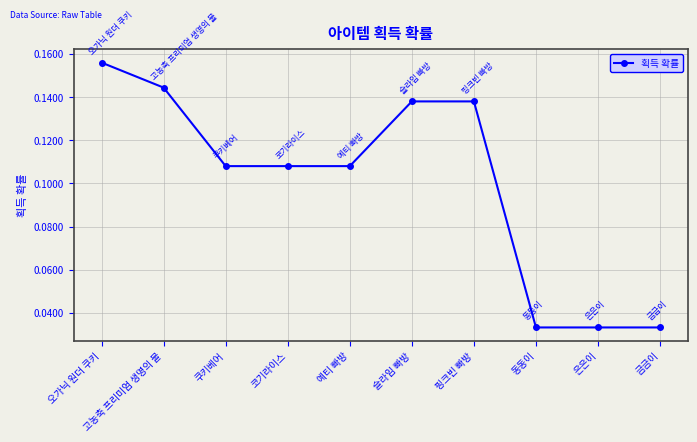

What is the label of the 5th point from the right?

슬라임 빠방